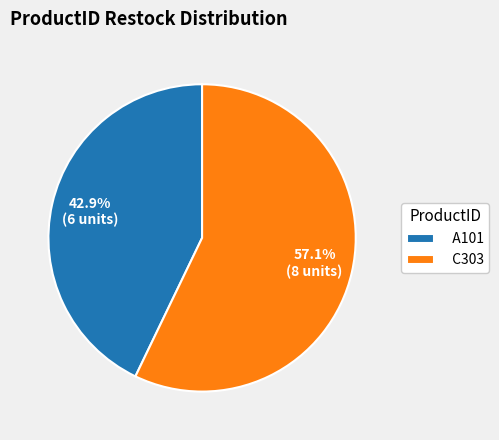

To the nearest percent, what portion does C303 represent?

57%